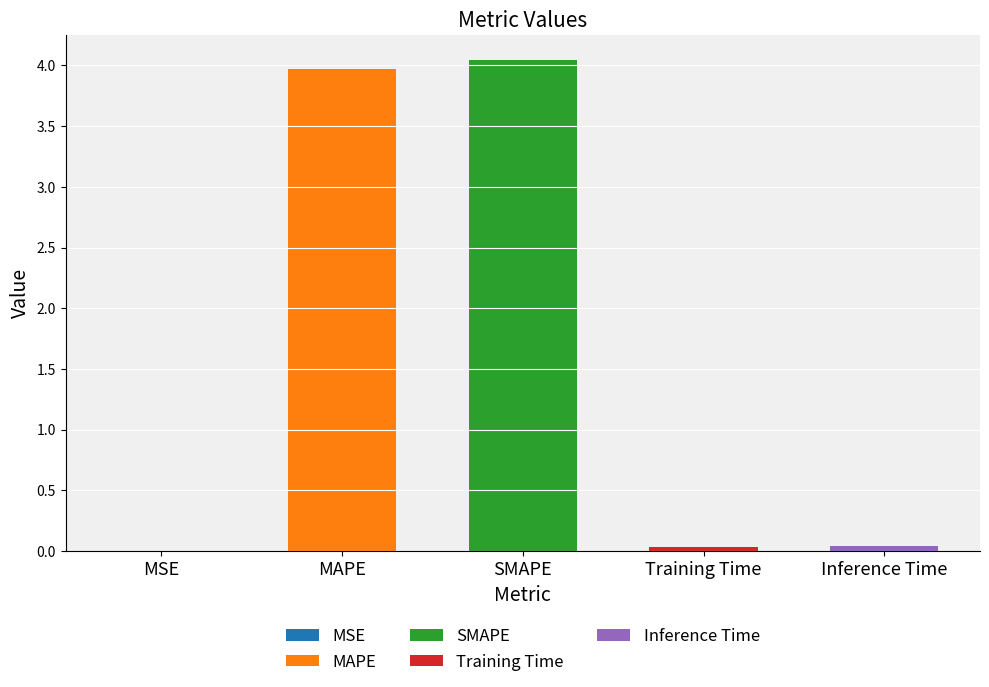

Reading left to right, extract all data points from this chart.

0.0	4.0	4.0	0.0	0.0